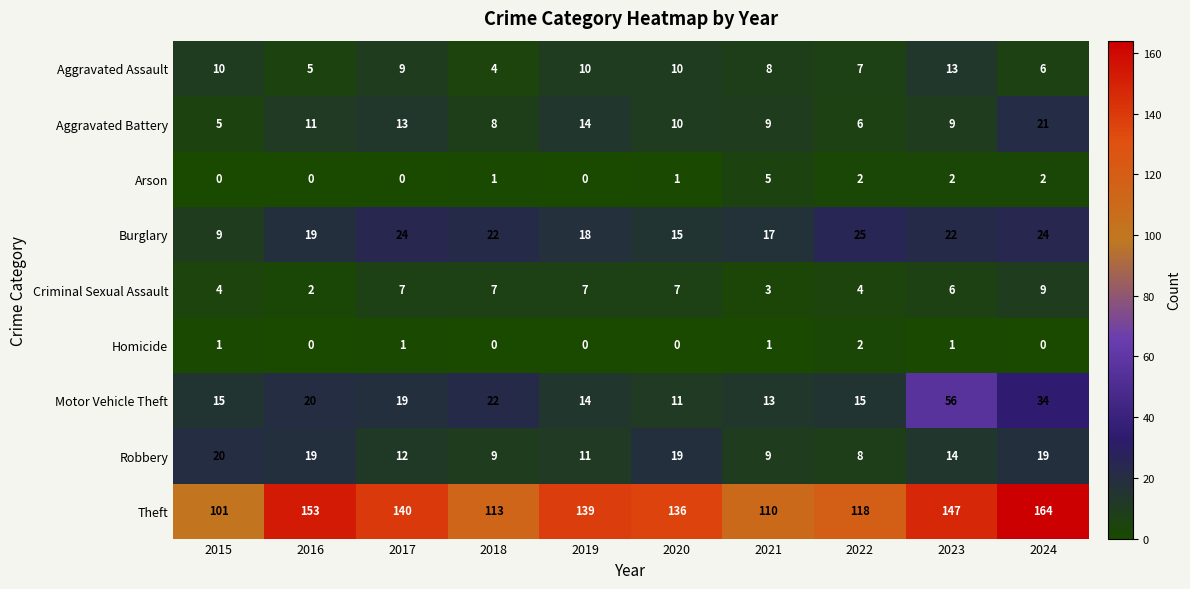

List the series in order of their peak value, lowest first.

Homicide, Arson, Criminal Sexual Assault, Aggravated Assault, Robbery, Aggravated Battery, Burglary, Motor Vehicle Theft, Theft